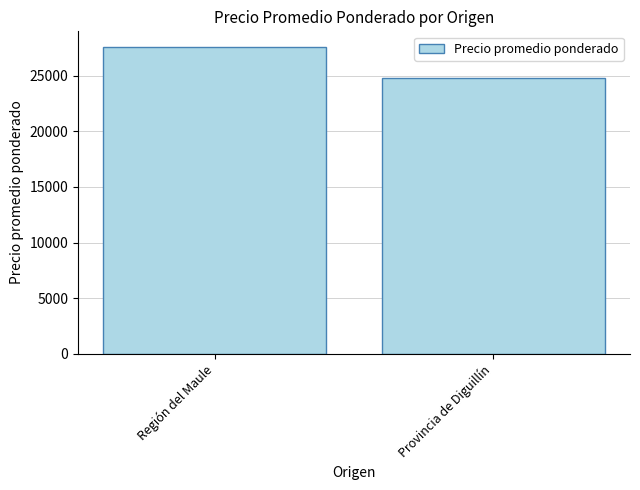

What is the smallest value displayed?

24778